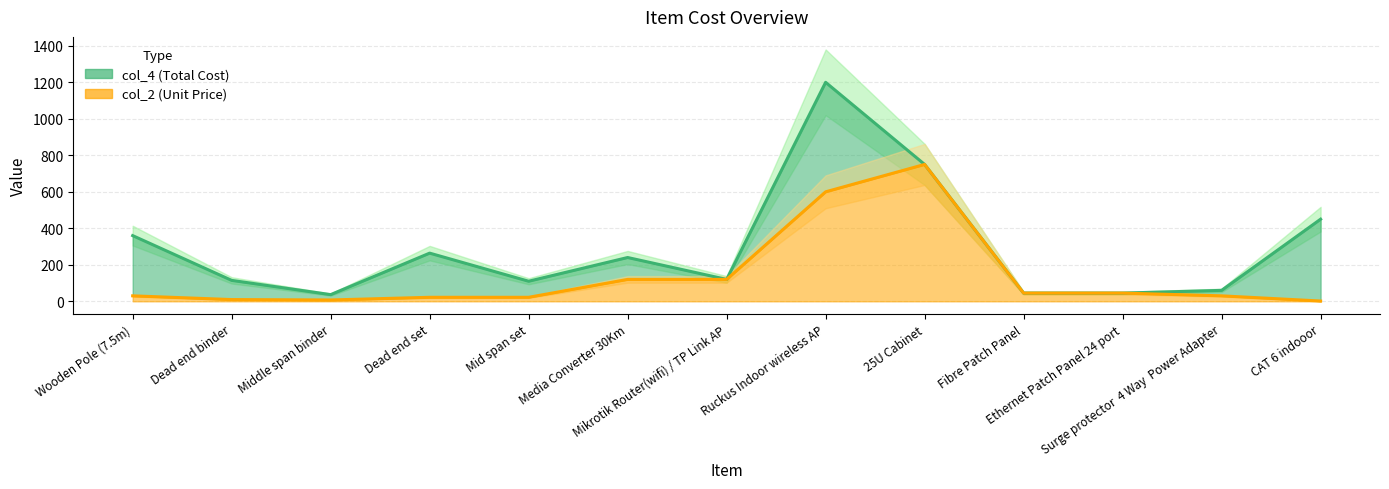

True or false: col_4 (Total Cost) and col_2 (Unit Price) intersect in this chart.

False